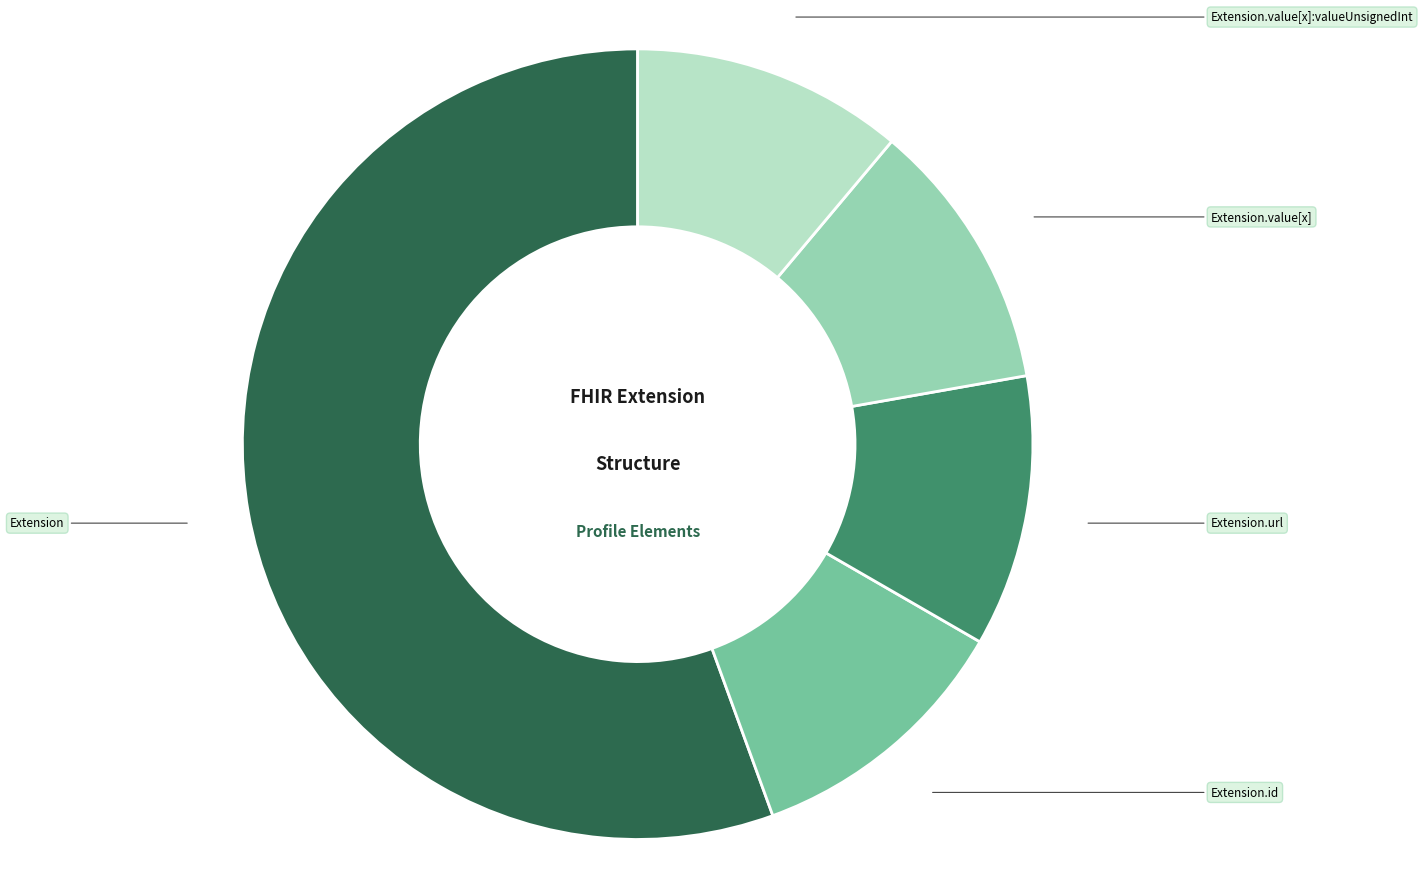

Is there any slice that represents more than half of the pie?

Yes